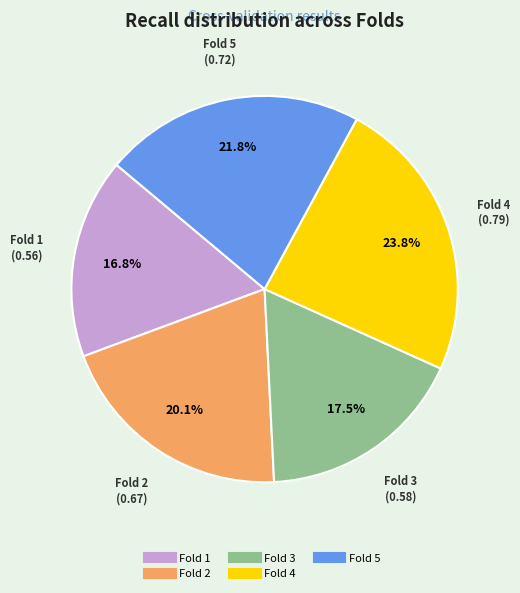

Does Fold 2 represent more than half of the total?

No